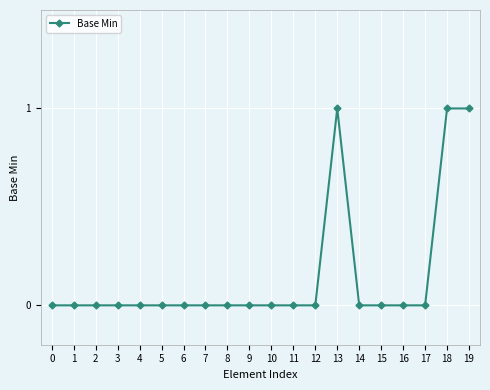

What is the sum of all values?

3